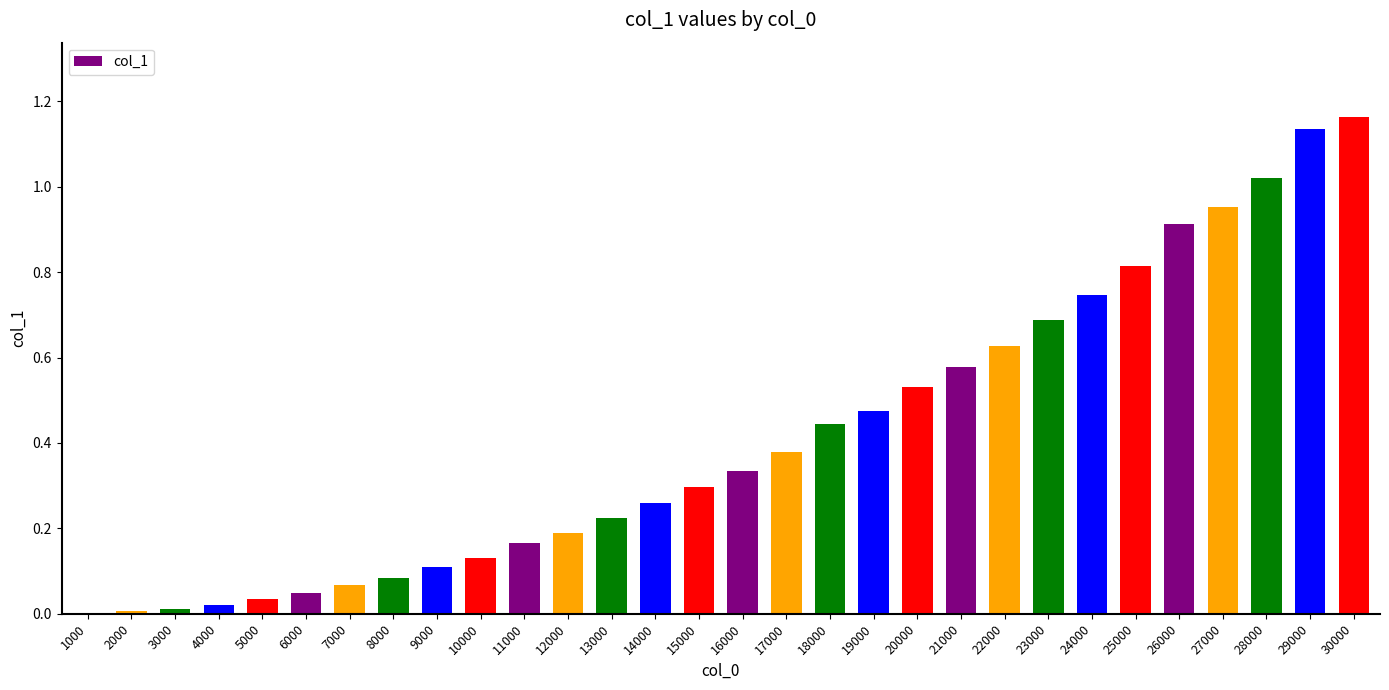

Which category has the highest value across all series?

30000